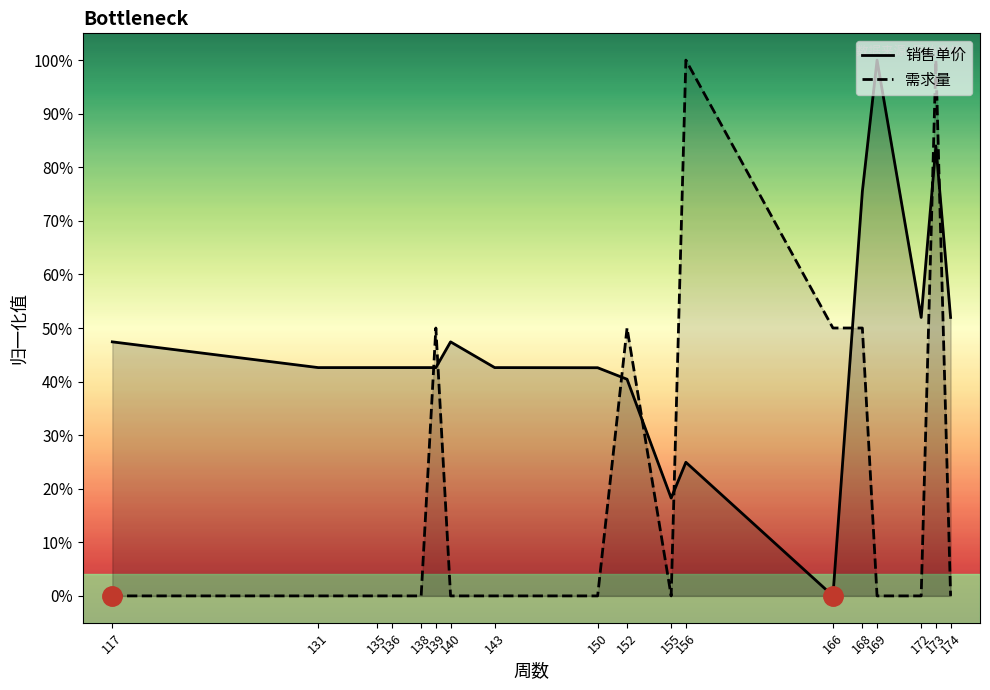

How many lines are shown in the chart?

2